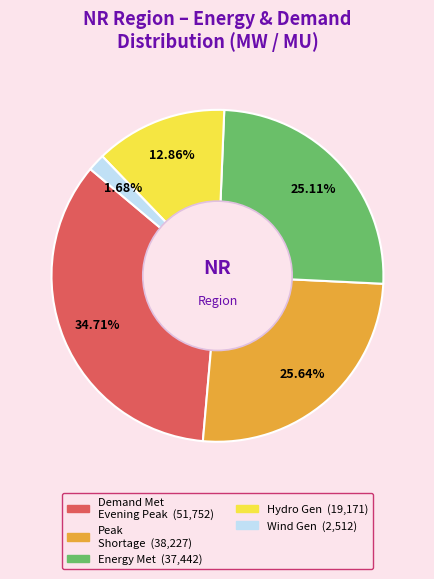

Does any single category account for the majority?

No